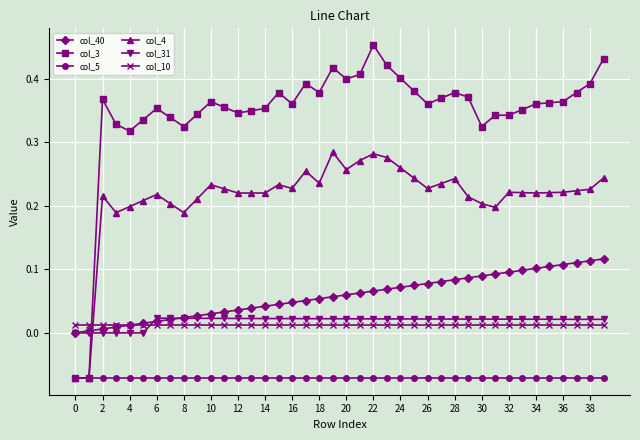

Which series has the largest total across all categories?

col_3